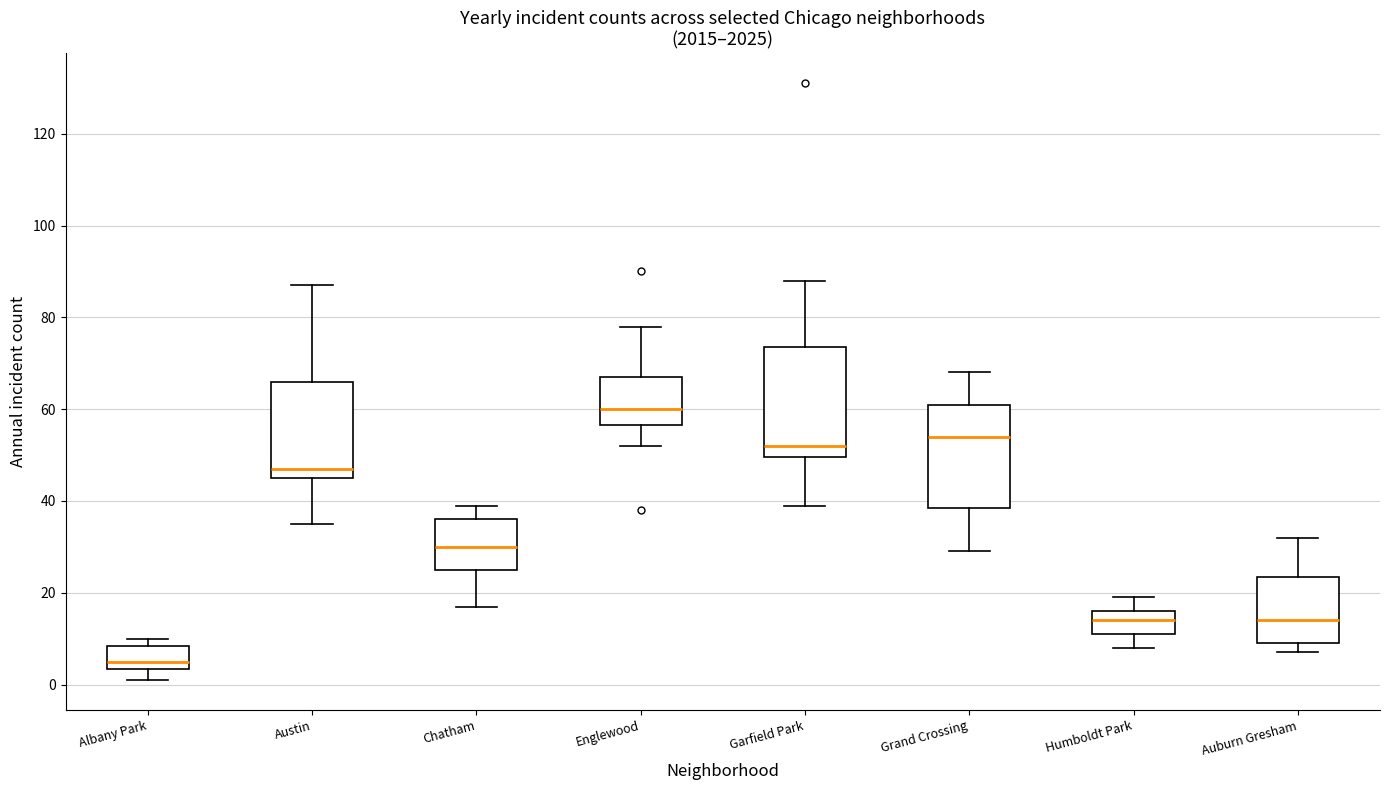

Where does the lower whisker of the box for Austin end on the y-axis? The values are not printed on the chart, so give them approximately, as read against the axis.

36